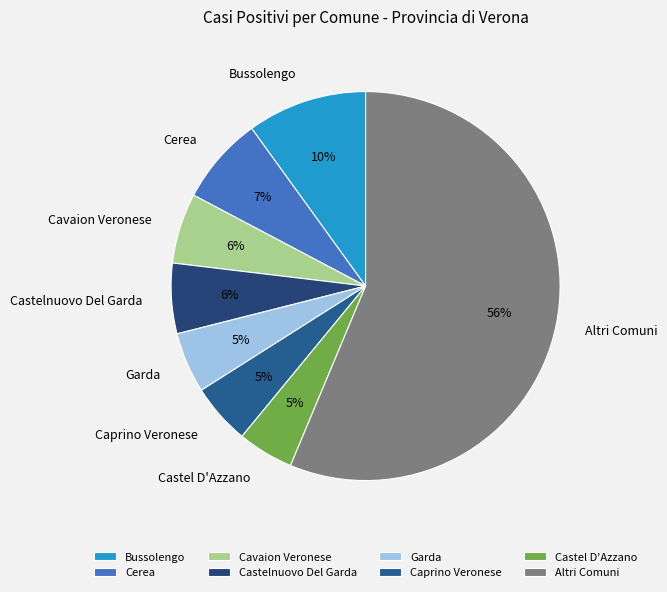

Which category has the biggest portion of the pie?

Altri Comuni